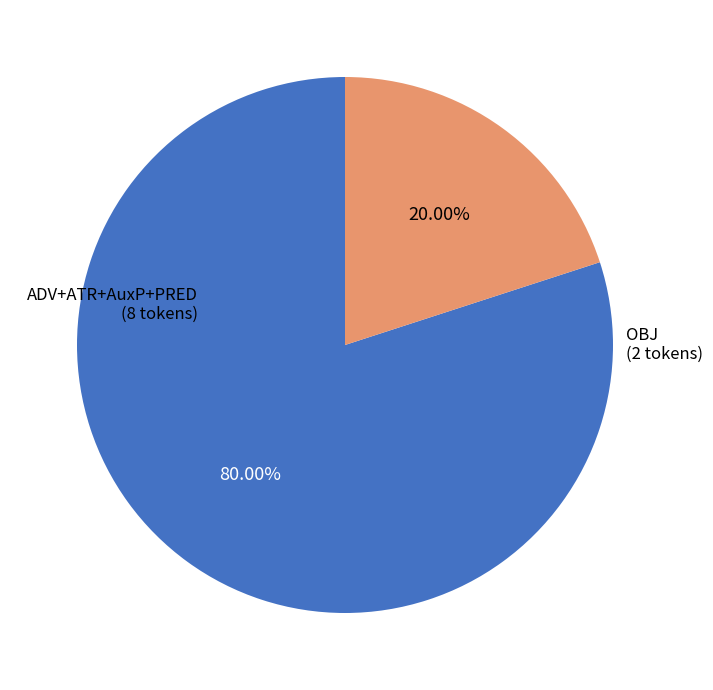

Is there any slice that represents more than half of the pie?

Yes